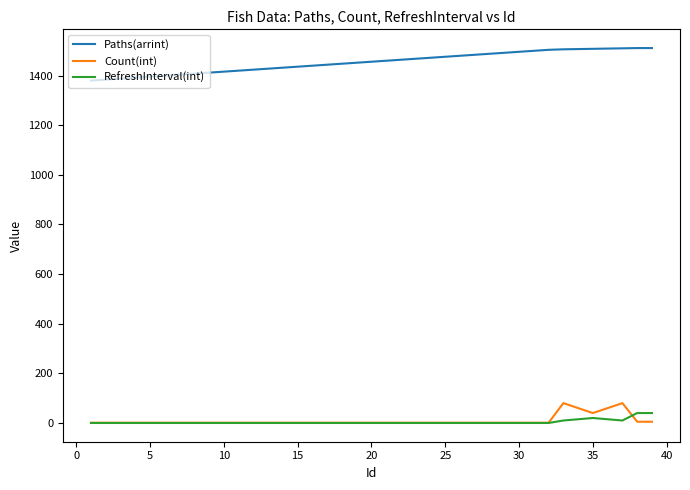

True or false: Paths(arrint) and RefreshInterval(int) intersect in this chart.

False